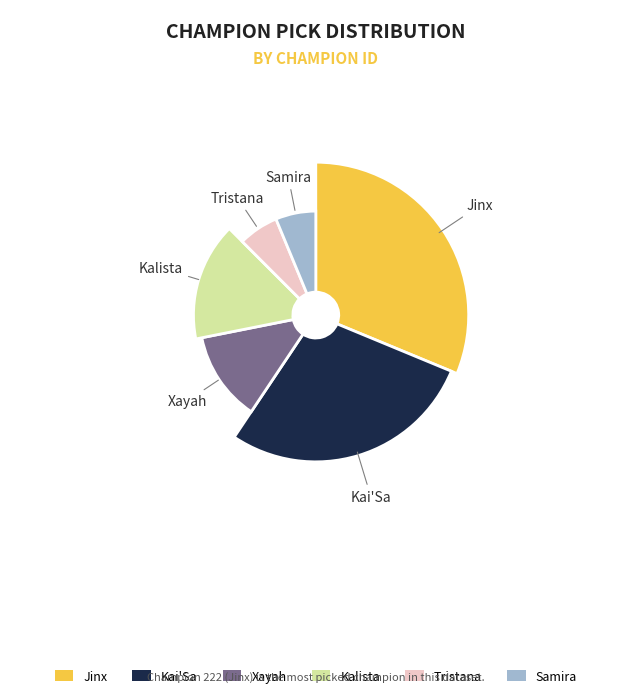

What percentage is NOT represented by 18?

93.8%